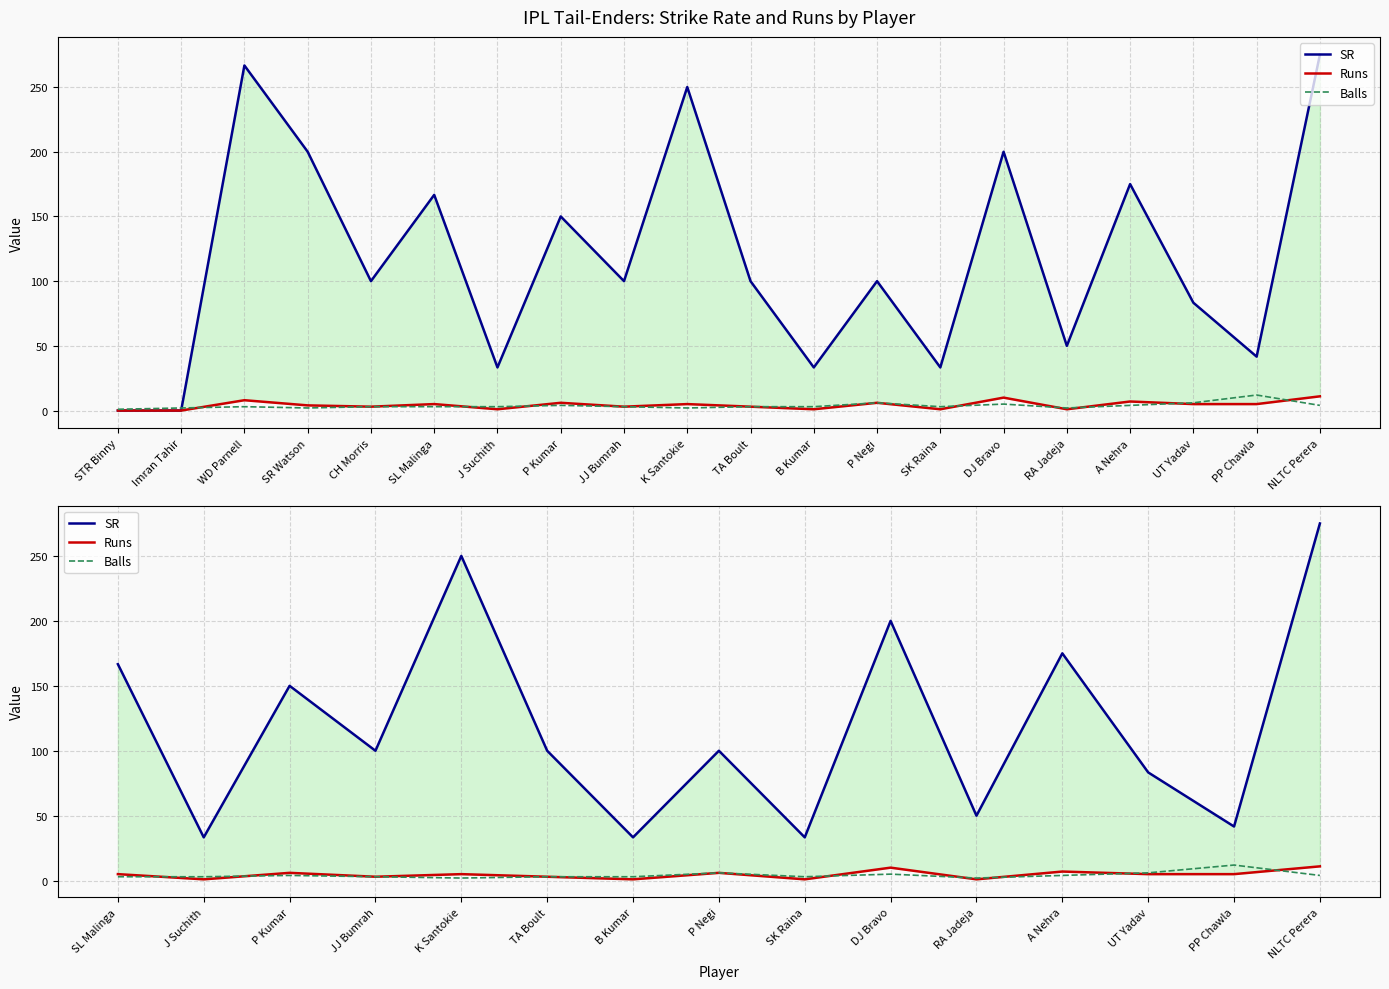

The value of Balls at A Nehra is 2.6. True or false?

False